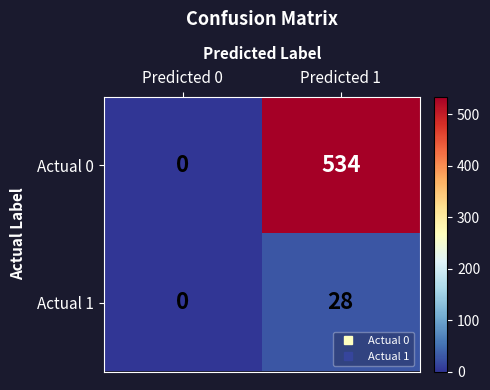

Which category has the lowest value across all series?

Predicted 0